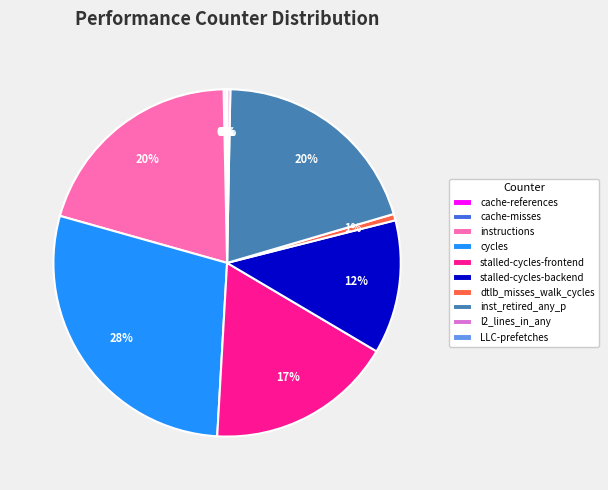

Is the sum of cycles and inst_retired_any_p greater than half?

No